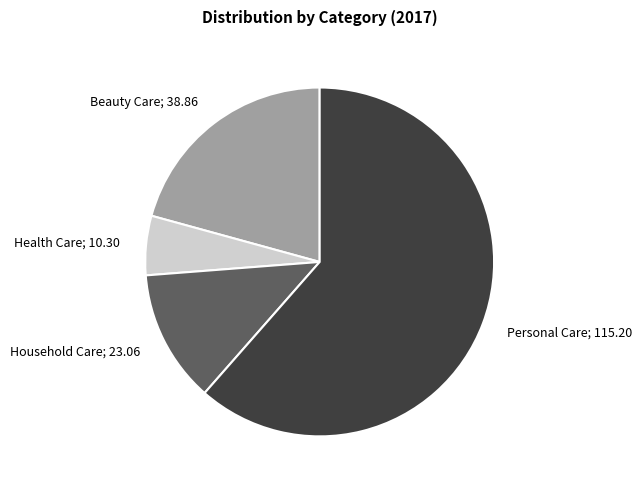

What is the largest slice in the pie chart?

Personal Care